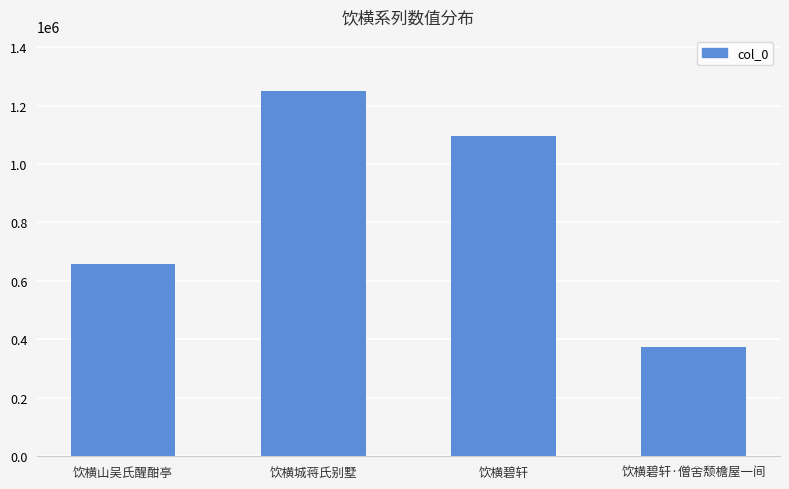

Reading left to right, what are all the values shown in this chart?

658864	1250683	1094275	372176